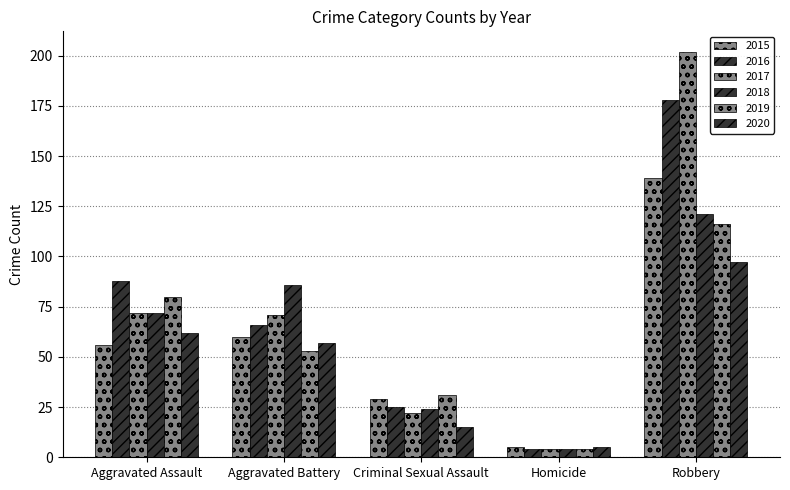

The 2020 series shows 57 at Aggravated Battery. True or false?

True